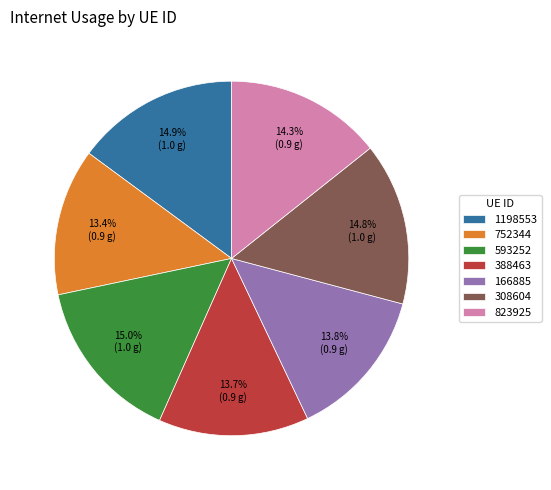

Combined, do 308604 and 593252 account for over 50%?

No